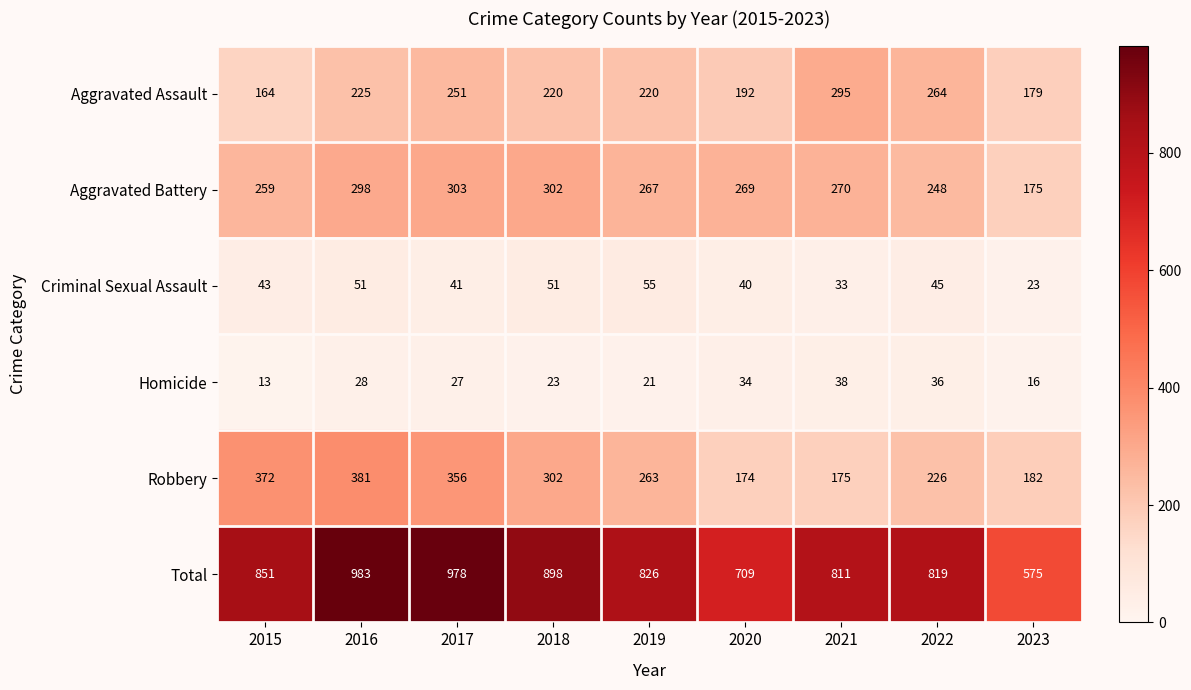

The Aggravated Battery series shows 248 at 2022. True or false?

True